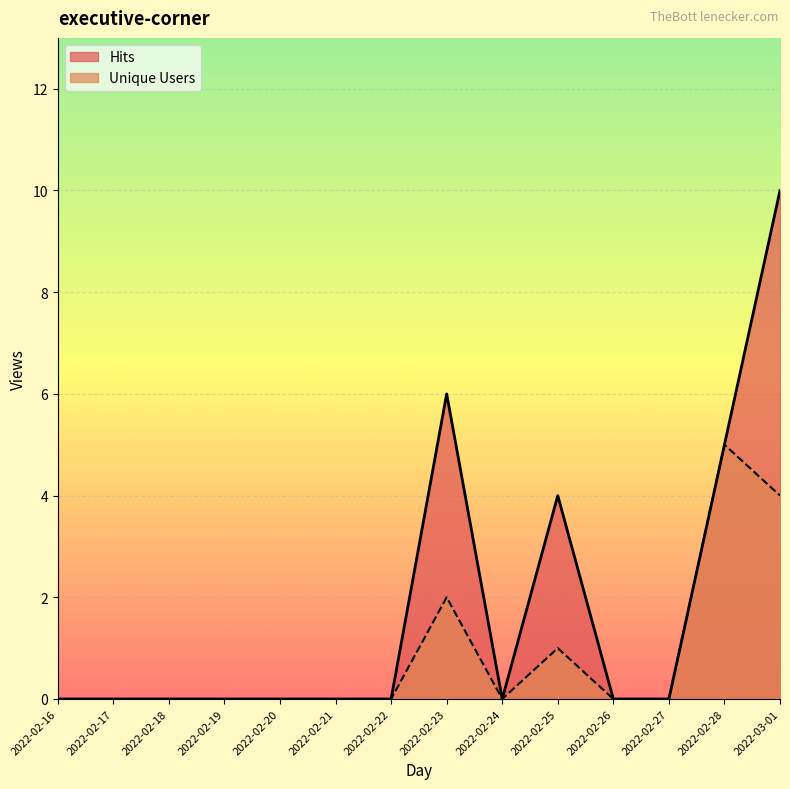

Which series has the largest total across all categories?

Hits